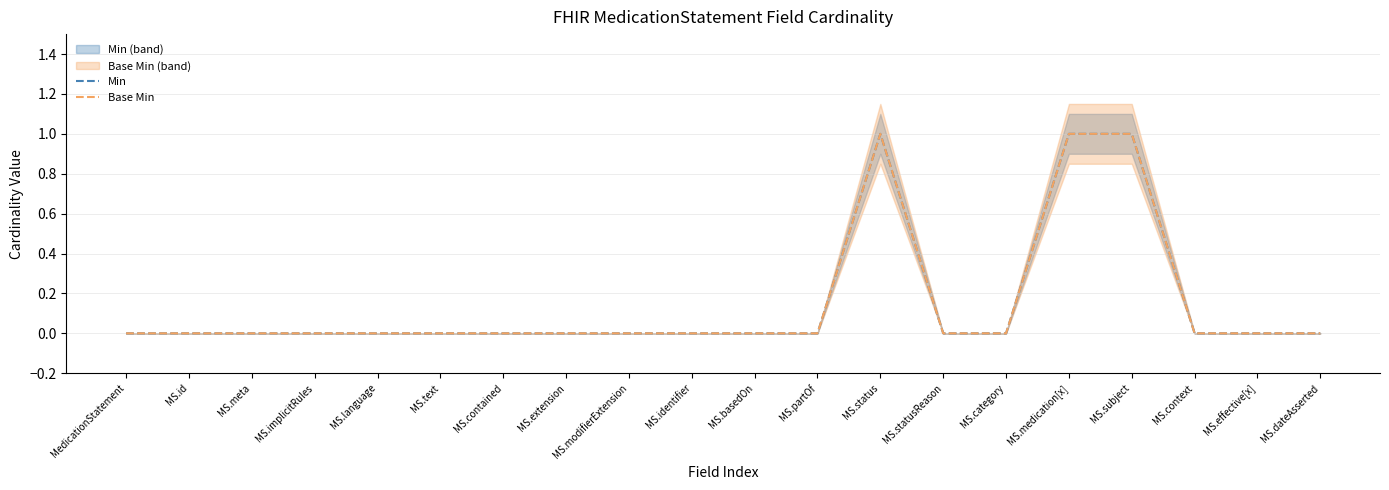

What position from the right is MS.contained?

14